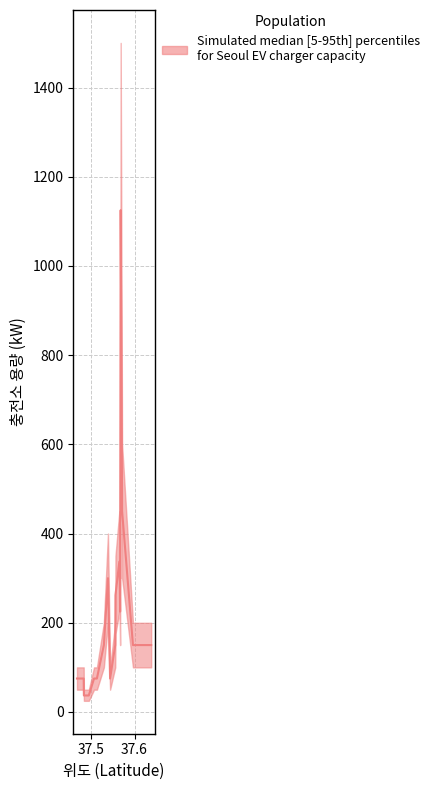

Is this an area chart (filled region under the line)?

No